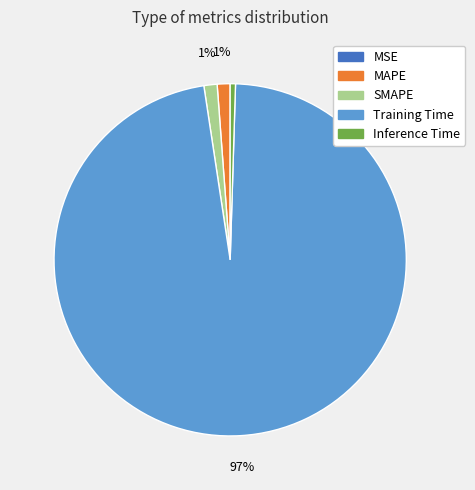

Is it true that SMAPE is 11% of the pie?

False